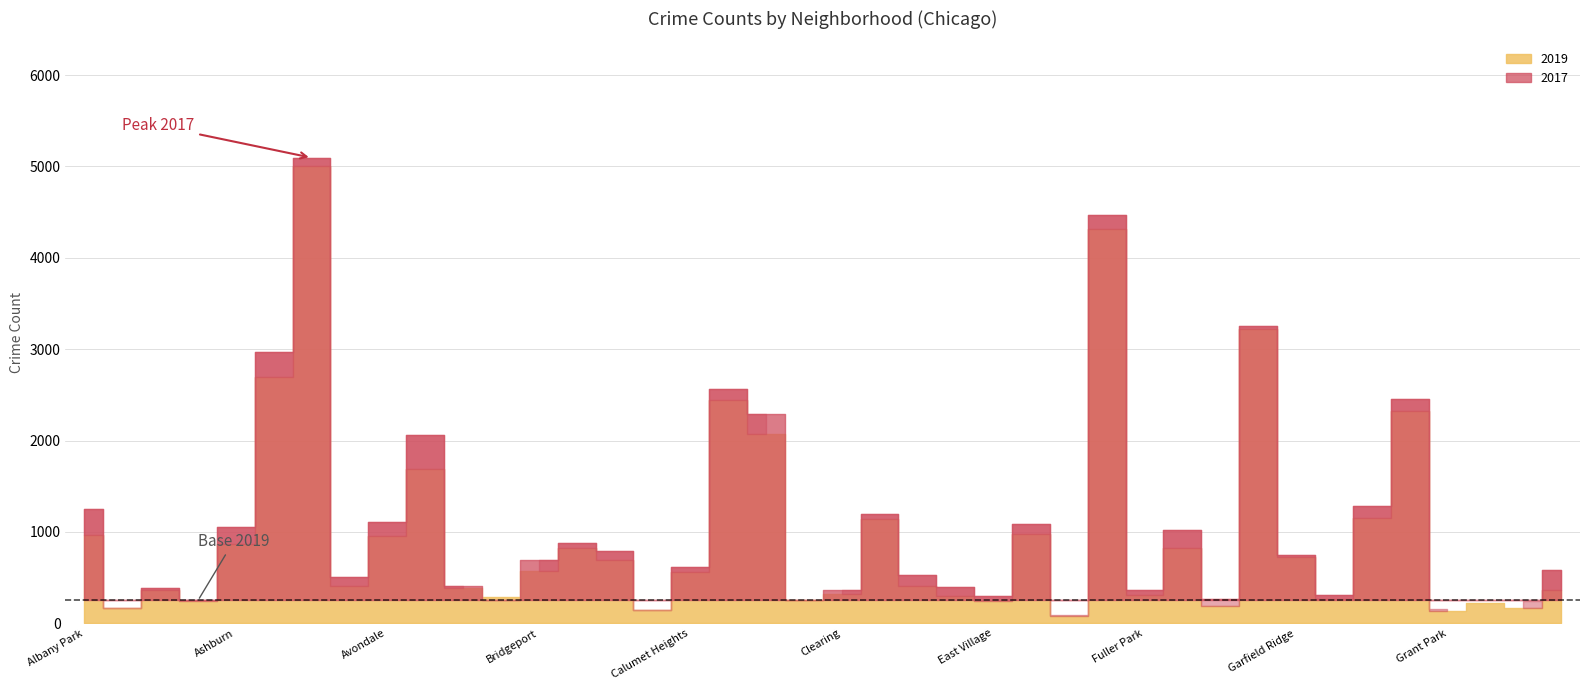

What is the label of the 23rd point from the right?

Chatham